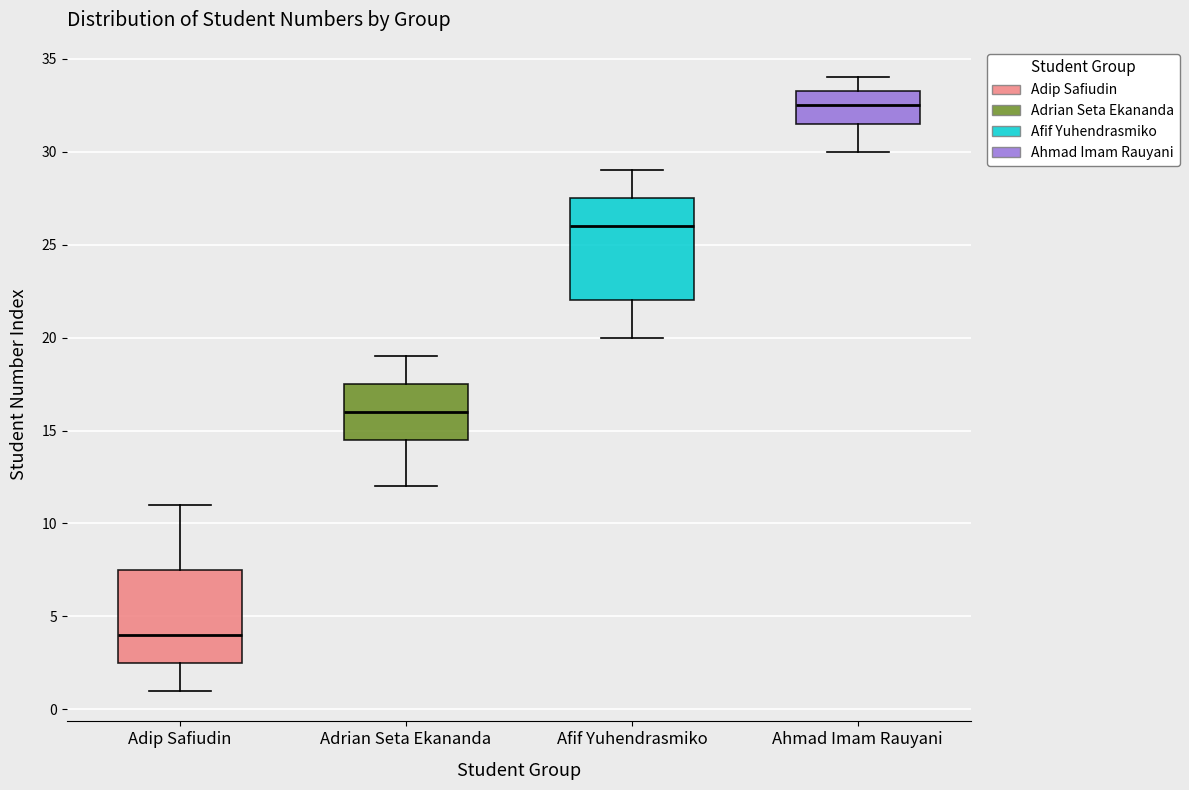

Where does the upper whisker of the box for Ahmad Imam Rauyani end on the y-axis? The values are not printed on the chart, so give them approximately, as read against the axis.

34.0